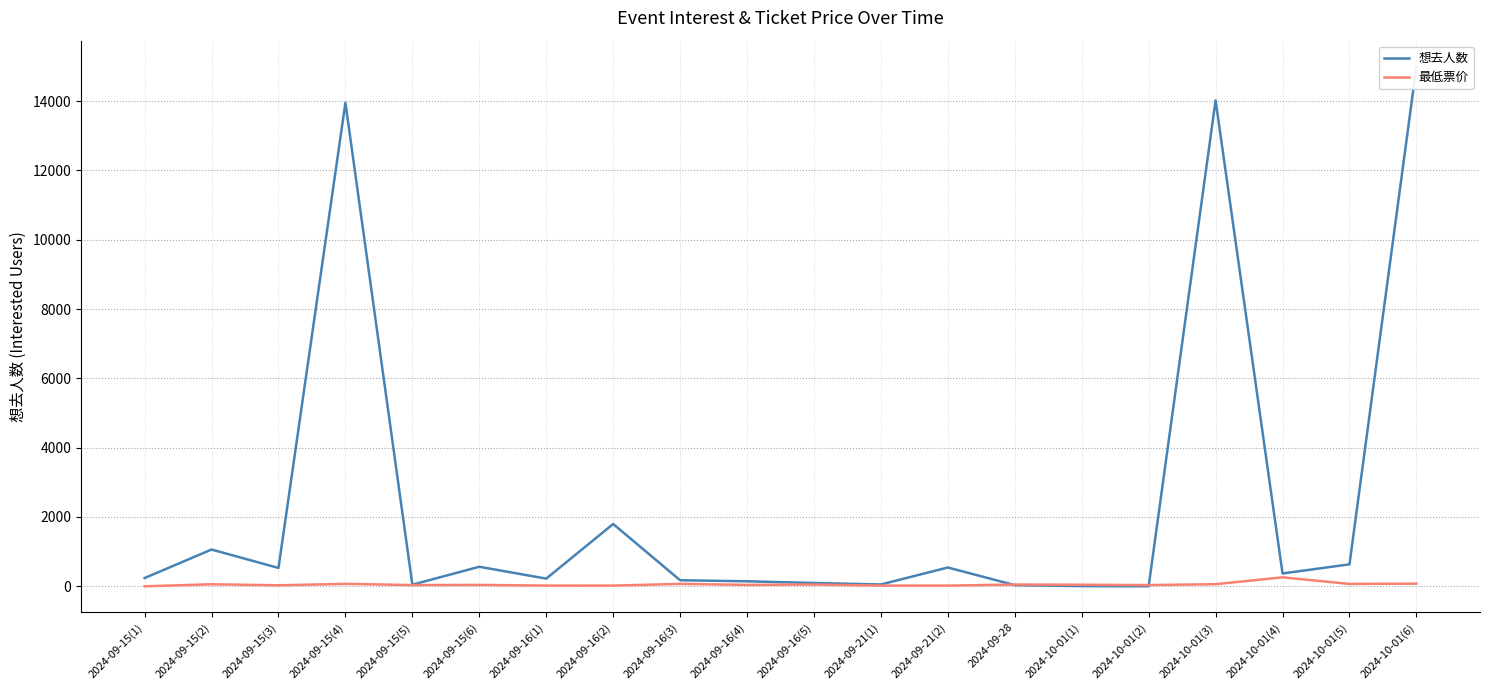

The value of 最低票价 at 2024-09-21(2) is 10.8. True or false?

False